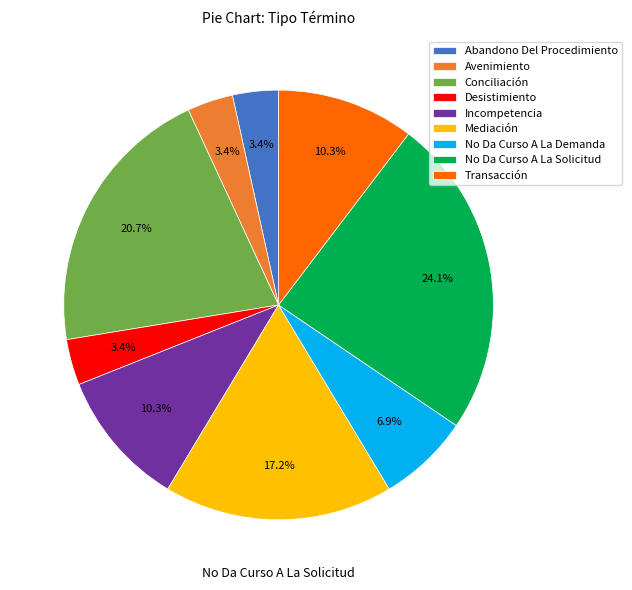

Between Avenimiento and Mediación, which is larger?

Mediación